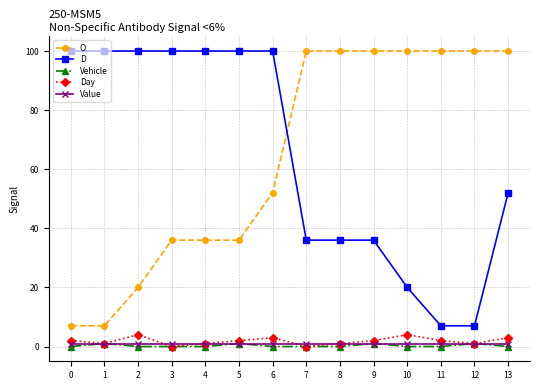

The Value series shows 1 at 0. True or false?

True